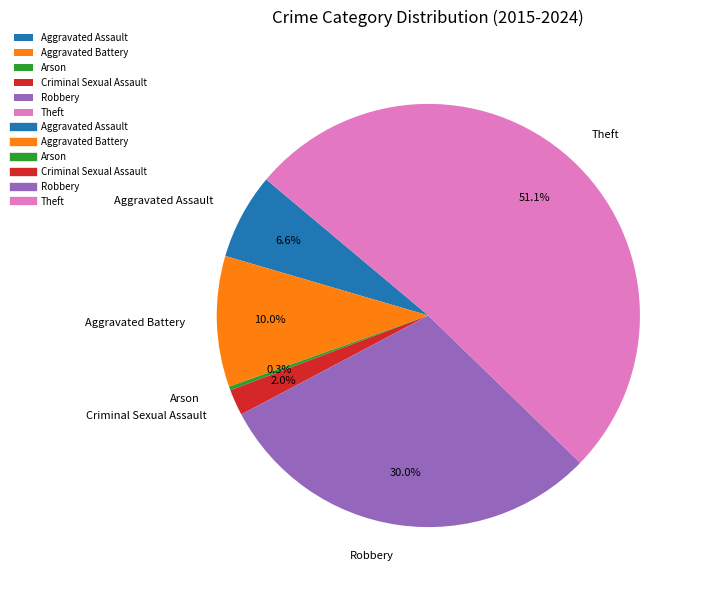

Rank the categories by value from highest to lowest.

Theft, Robbery, Aggravated Battery, Aggravated Assault, Criminal Sexual Assault, Arson